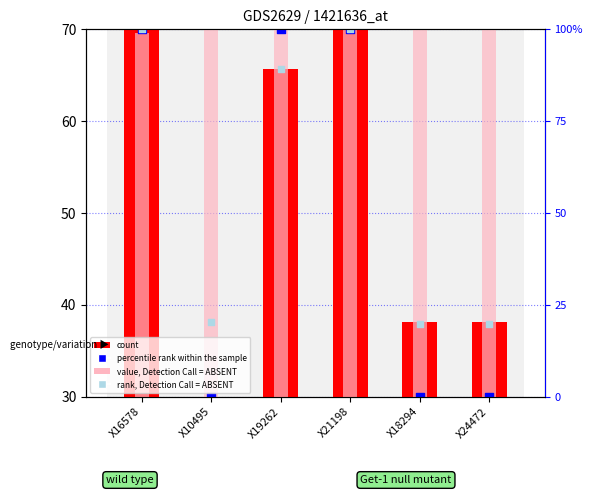

Which series reaches the maximum Y coordinate?

rank, Detection Call = ABSENT